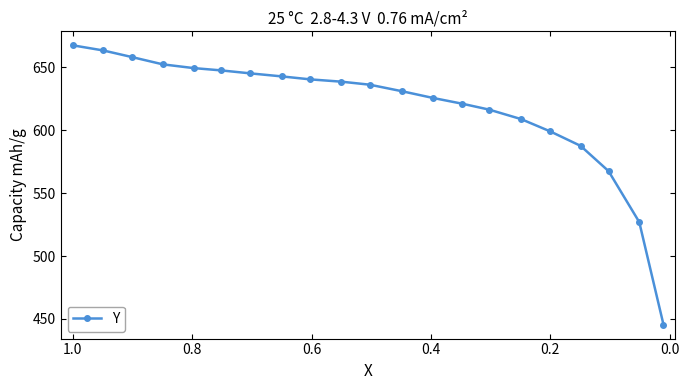

True or false: the data has more than 2 interior local peaks.

False